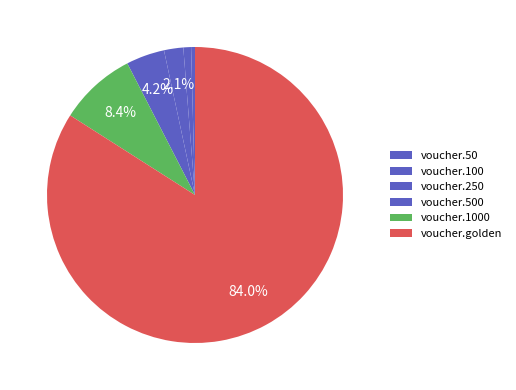

Between voucher.golden and voucher.250, which is larger?

voucher.golden